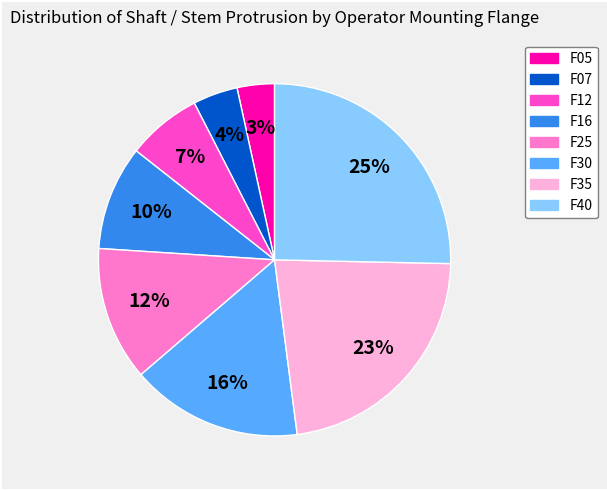

To the nearest percent, what is the average slice percentage?

12%